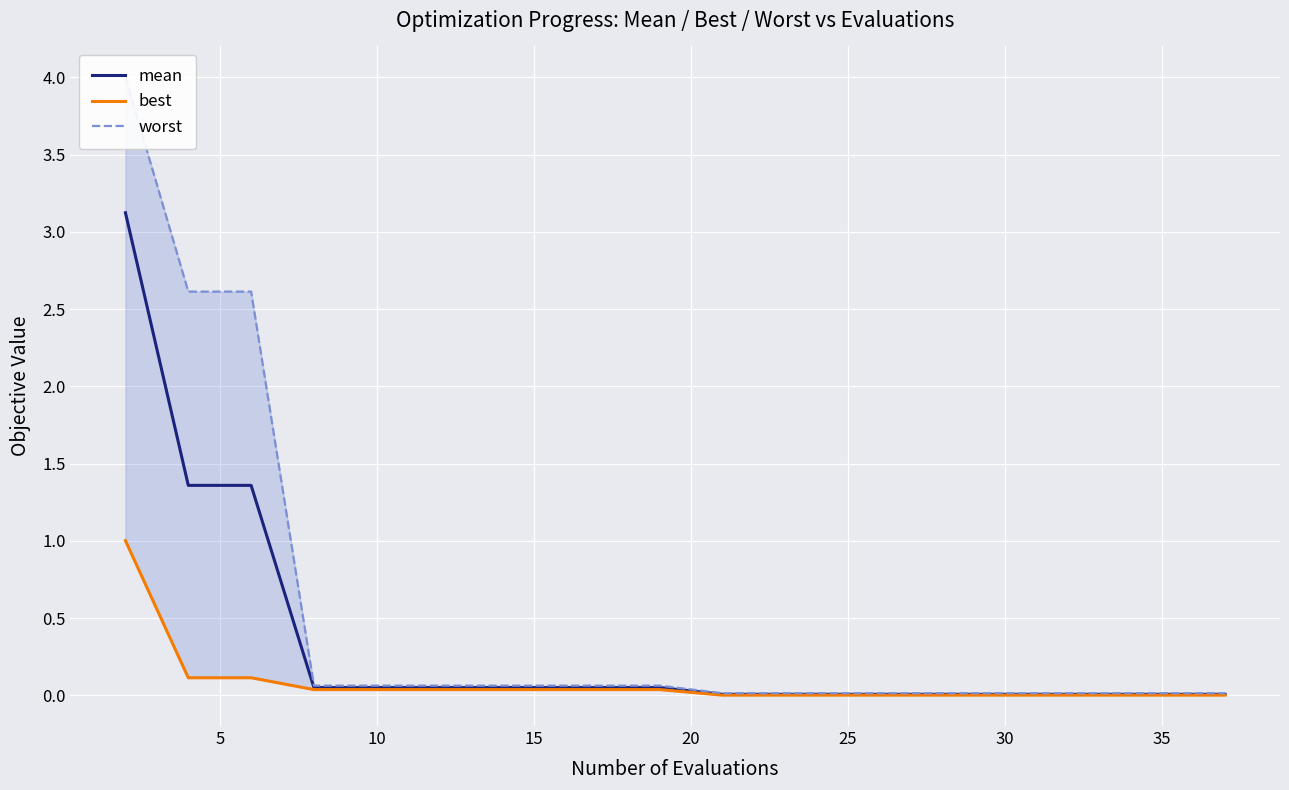

What are all the series names shown in the legend?

mean, best, worst